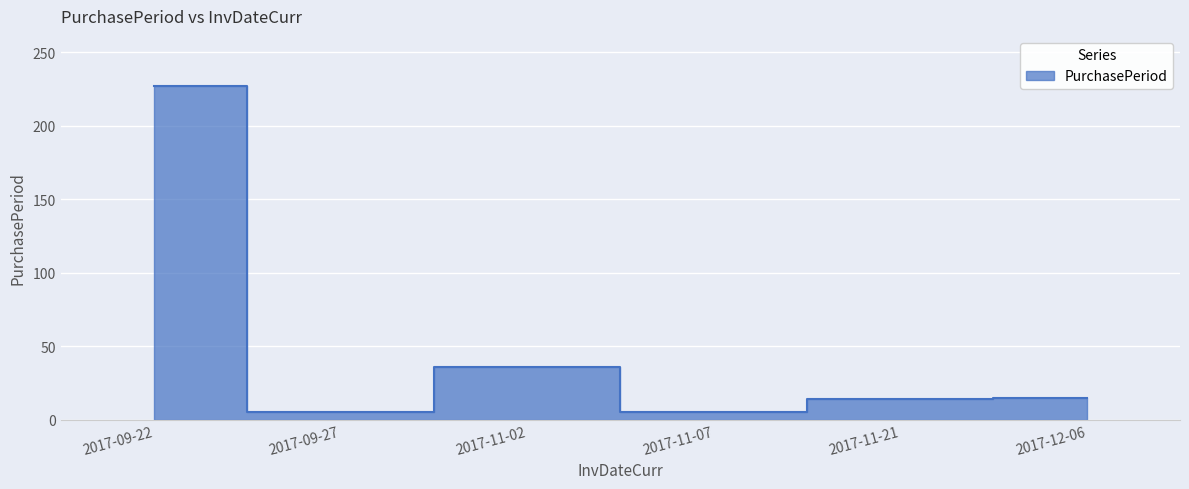

The chart shows a value of 227 at 2017-09-22. True or false?

True